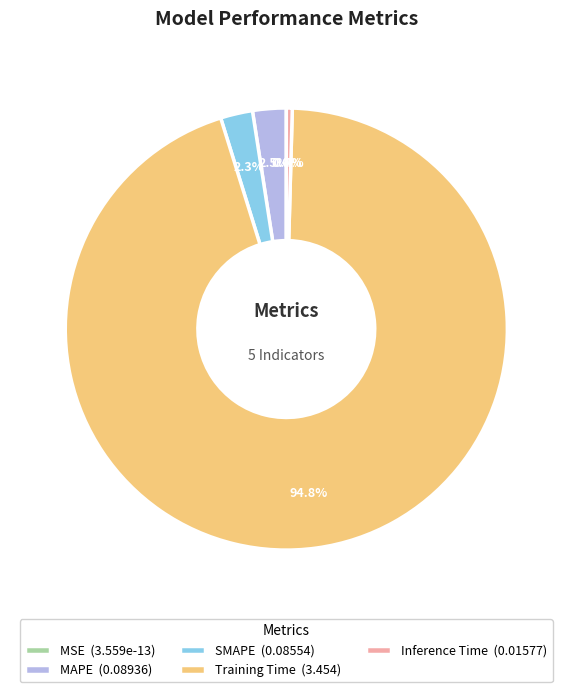

What is the smallest slice in the pie chart?

MSE